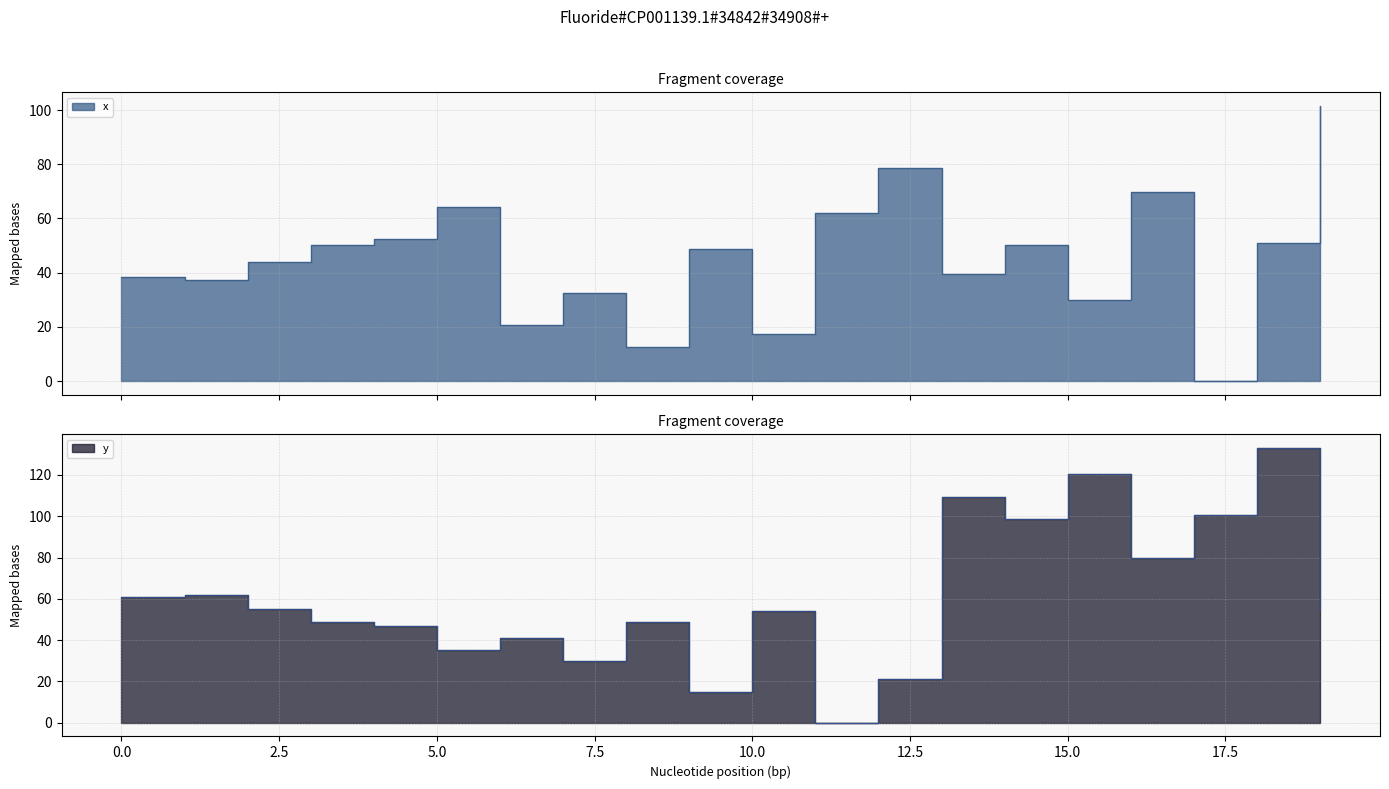

What is the average value of the y series?

60.8